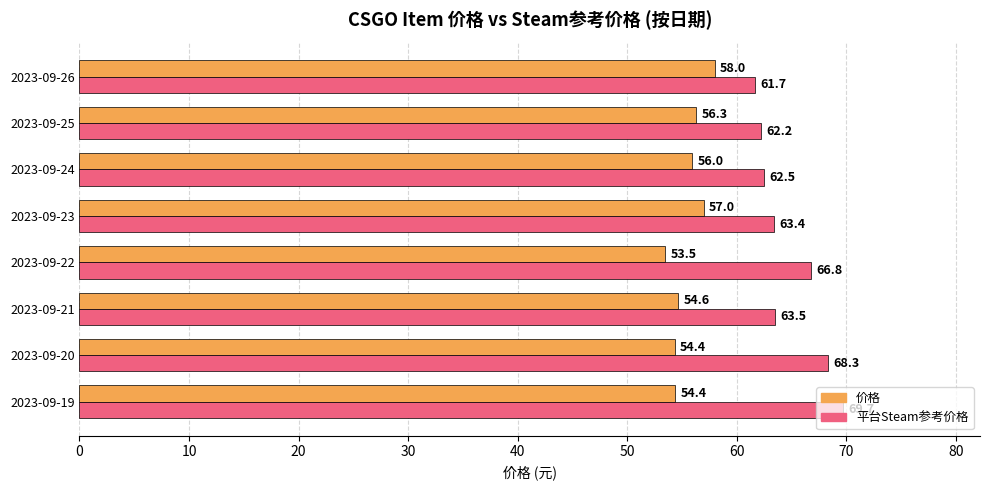

What value does the 价格 series have at 2023-09-26?

58.0